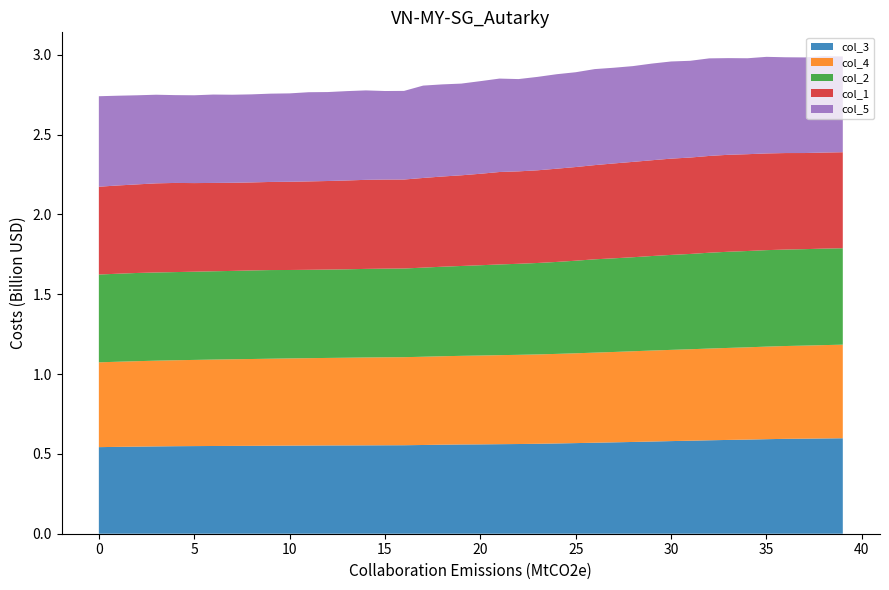

Reading left to right, list all the values displayed in this chart.

col_3: 0=0.5	1=0.5	2=0.5	3=0.5	4=0.5	5=0.5	6=0.5	7=0.5	8=0.6	9=0.6	10=0.6	11=0.6	12=0.6	13=0.6	14=0.6	15=0.6	16=0.6	17=0.6	18=0.6	19=0.6	20=0.6	21=0.6	22=0.6	23=0.6	24=0.6	25=0.6	26=0.6	27=0.6	28=0.6	29=0.6	30=0.6	31=0.6	32=0.6	33=0.6	34=0.6	35=0.6	36=0.6	37=0.6	38=0.6	39=0.6
col_4: 0=0.5	1=0.5	2=0.5	3=0.5	4=0.5	5=0.5	6=0.5	7=0.5	8=0.5	9=0.5	10=0.5	11=0.5	12=0.5	13=0.5	14=0.6	15=0.6	16=0.6	17=0.6	18=0.6	19=0.6	20=0.6	21=0.6	22=0.6	23=0.6	24=0.6	25=0.6	26=0.6	27=0.6	28=0.6	29=0.6	30=0.6	31=0.6	32=0.6	33=0.6	34=0.6	35=0.6	36=0.6	37=0.6	38=0.6	39=0.6
col_2: 0=0.5	1=0.6	2=0.6	3=0.6	4=0.6	5=0.6	6=0.6	7=0.6	8=0.6	9=0.6	10=0.6	11=0.6	12=0.6	13=0.6	14=0.6	15=0.6	16=0.6	17=0.6	18=0.6	19=0.6	20=0.6	21=0.6	22=0.6	23=0.6	24=0.6	25=0.6	26=0.6	27=0.6	28=0.6	29=0.6	30=0.6	31=0.6	32=0.6	33=0.6	34=0.6	35=0.6	36=0.6	37=0.6	38=0.6	39=0.6
col_1: 0=0.5	1=0.6	2=0.6	3=0.6	4=0.6	5=0.6	6=0.6	7=0.6	8=0.6	9=0.6	10=0.6	11=0.6	12=0.6	13=0.6	14=0.6	15=0.6	16=0.6	17=0.6	18=0.6	19=0.6	20=0.6	21=0.6	22=0.6	23=0.6	24=0.6	25=0.6	26=0.6	27=0.6	28=0.6	29=0.6	30=0.6	31=0.6	32=0.6	33=0.6	34=0.6	35=0.6	36=0.6	37=0.6	38=0.6	39=0.6
col_5: 0=0.6	1=0.6	2=0.6	3=0.6	4=0.5	5=0.5	6=0.6	7=0.6	8=0.6	9=0.6	10=0.6	11=0.6	12=0.6	13=0.6	14=0.6	15=0.6	16=0.6	17=0.6	18=0.6	19=0.6	20=0.6	21=0.6	22=0.6	23=0.6	24=0.6	25=0.6	26=0.6	27=0.6	28=0.6	29=0.6	30=0.6	31=0.6	32=0.6	33=0.6	34=0.6	35=0.6	36=0.6	37=0.6	38=0.6	39=0.6